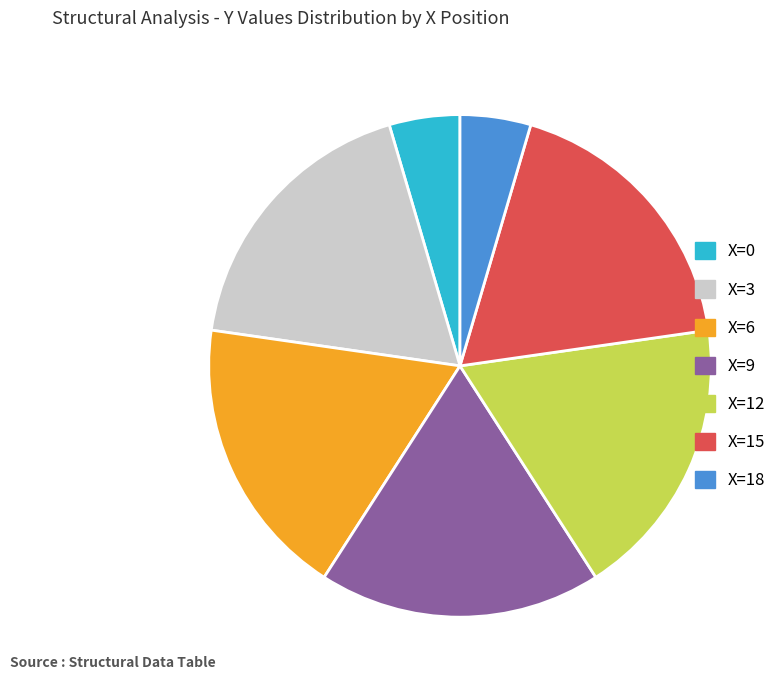

True or false: X=9 accounts for 24% of the total.

False